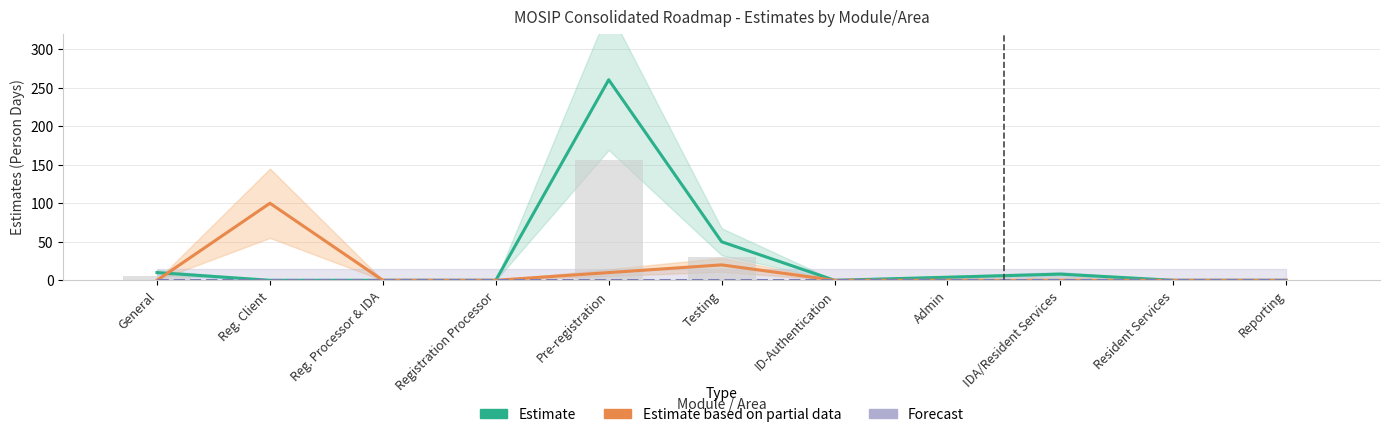

Where is Forecast nearest to the value 0?

General